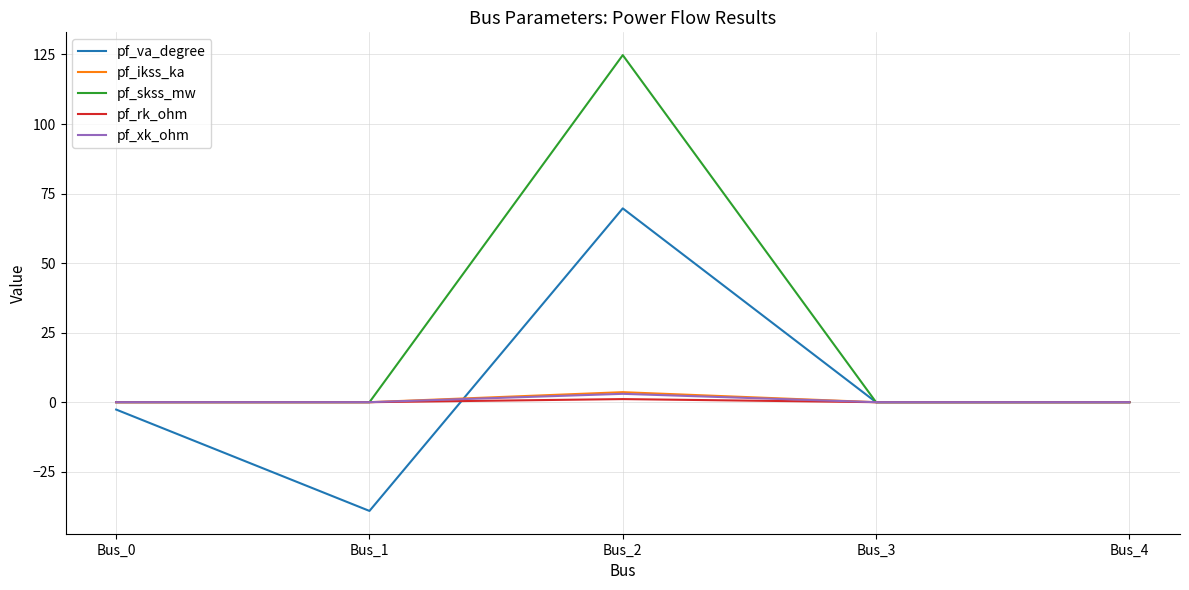

At which label does pf_va_degree reach its peak?

Bus_2